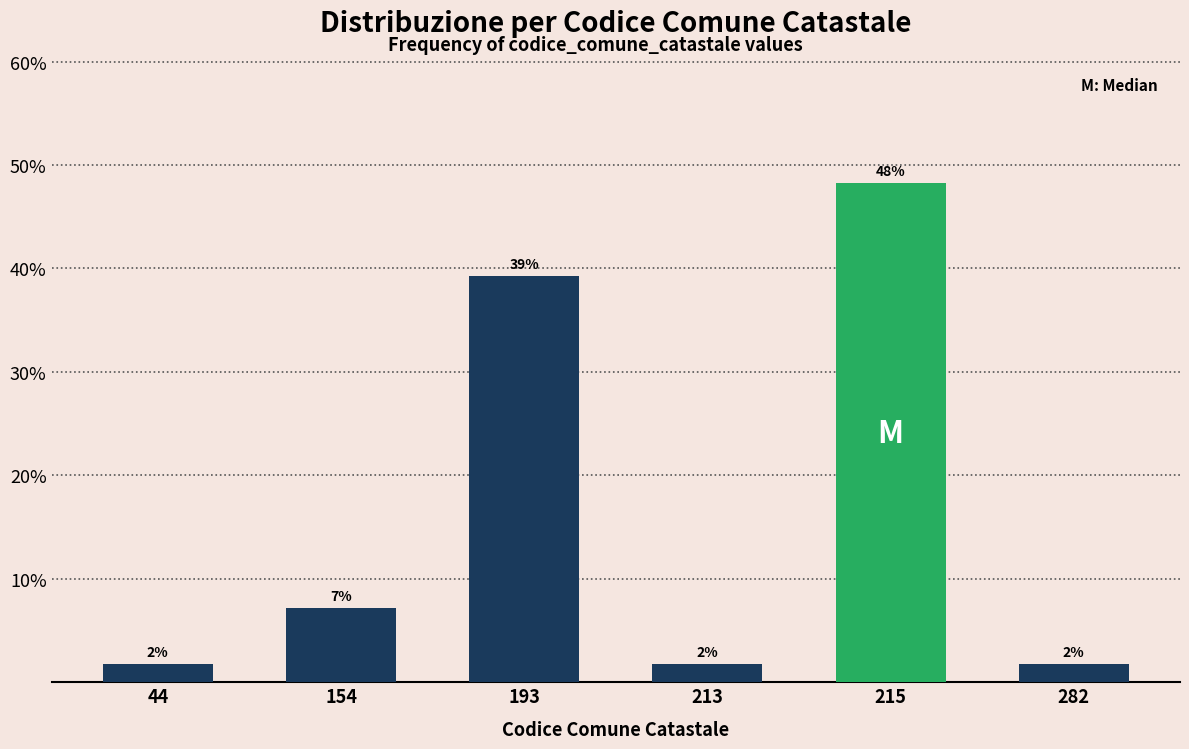

Are the bars horizontal?

No